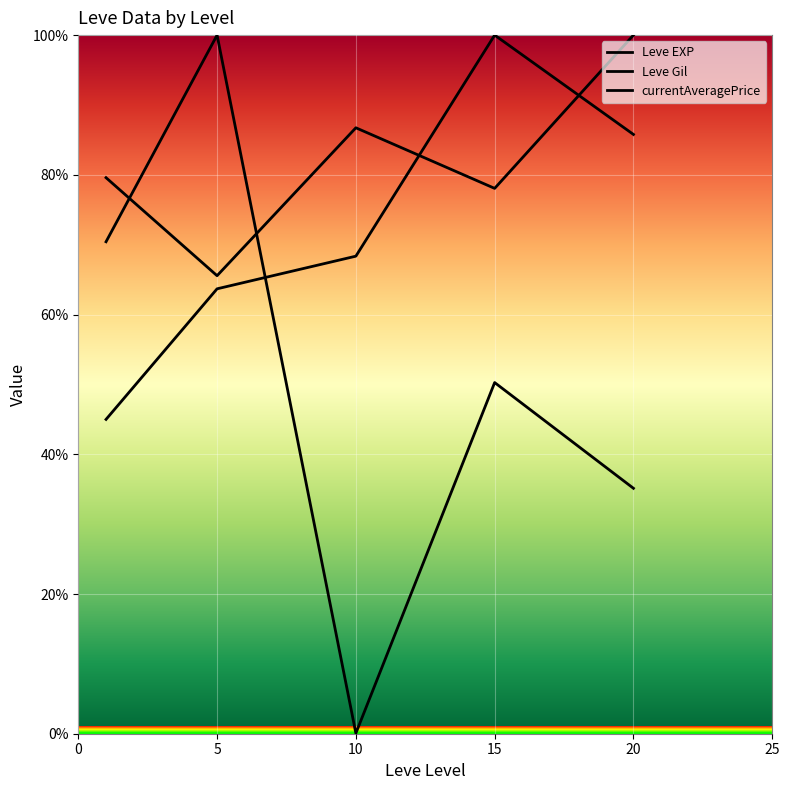

What is the value of the Leve Gil point at the 1st from the left?

45.0